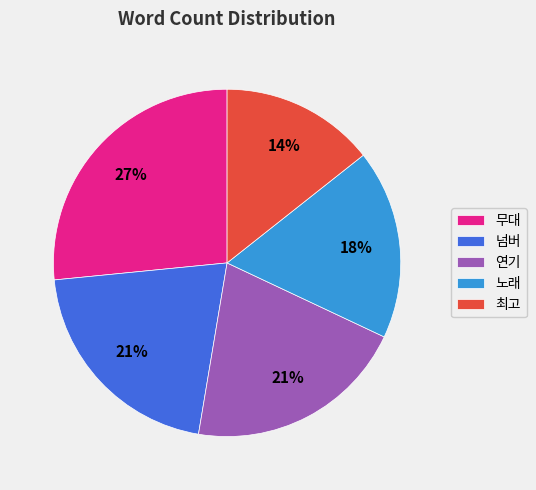

To the nearest percent, what is the average slice percentage?

20%